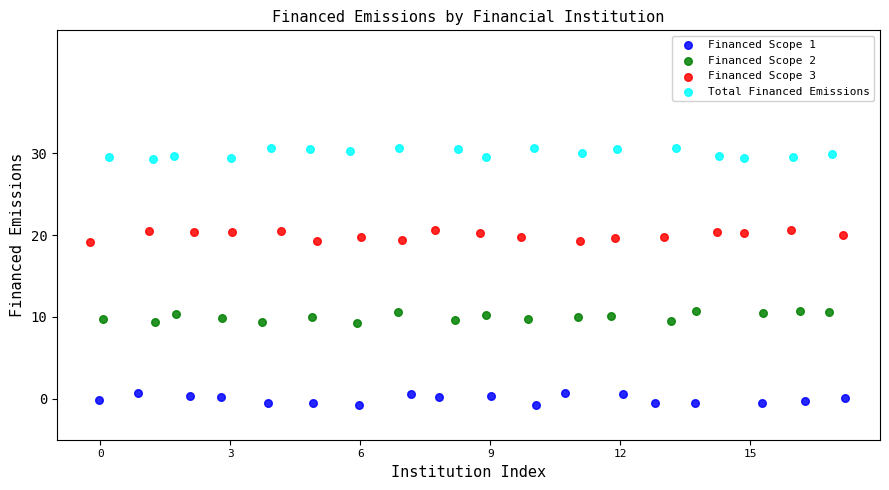

Which series reaches the minimum Y coordinate?

Financed Scope 1